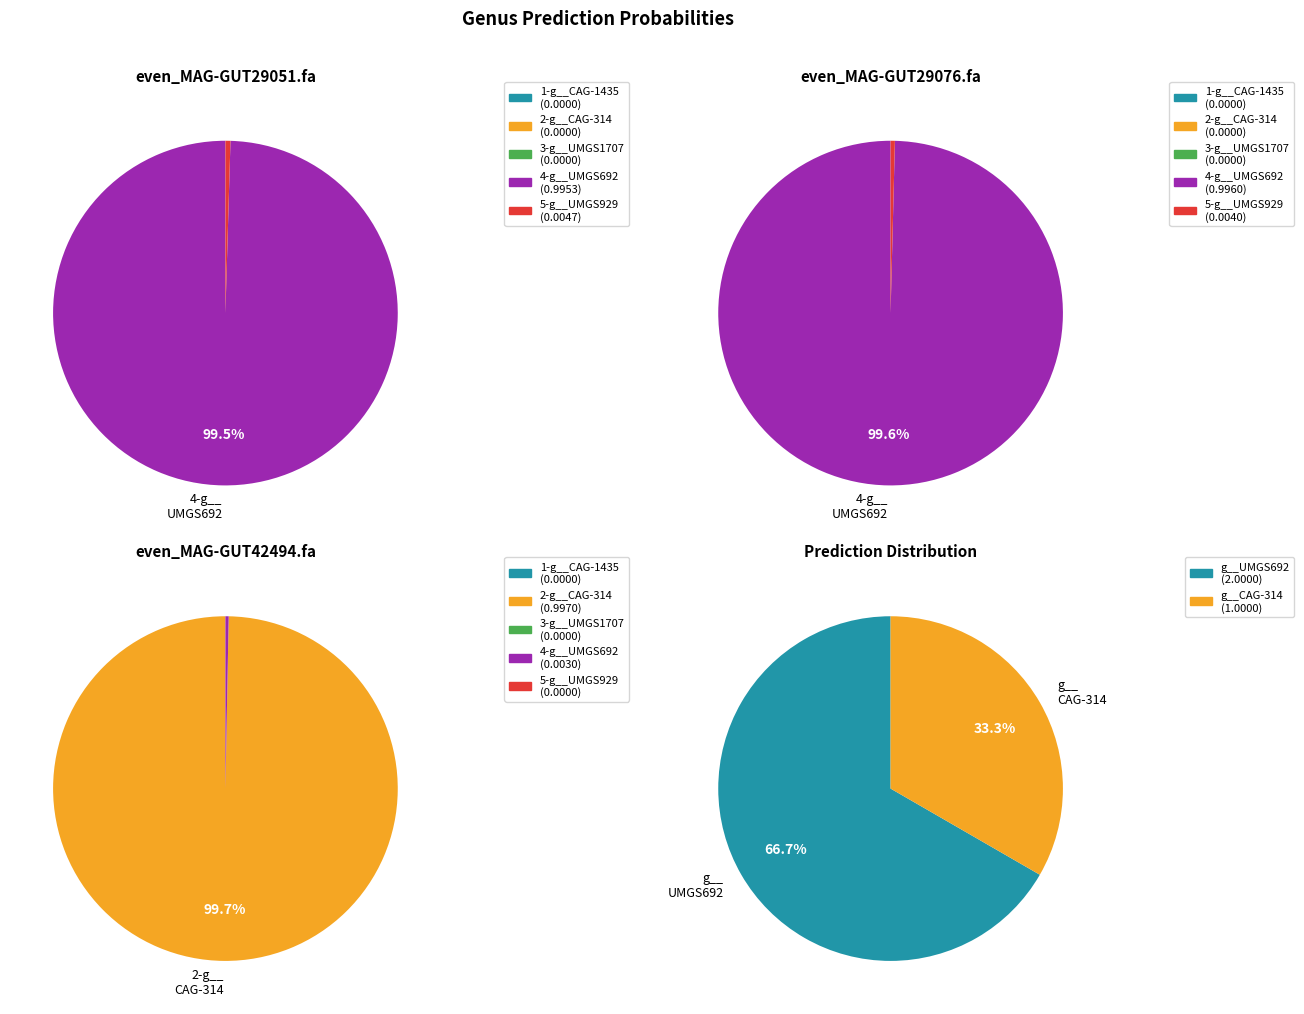

What percentage do even_MAG-GUT42494.fa and even_MAG-GUT29076.fa together represent?

66.7%